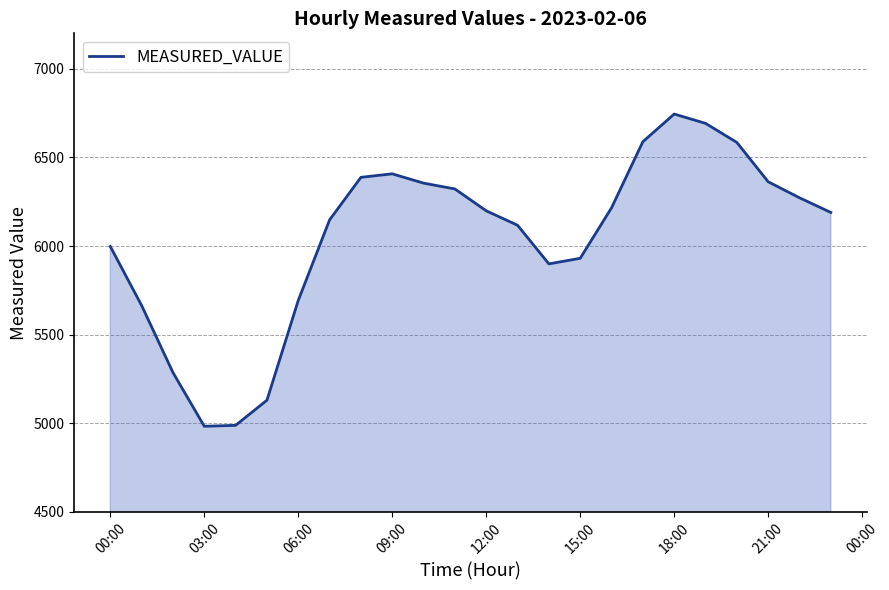

What is the maximum value shown in the chart?

6744.7